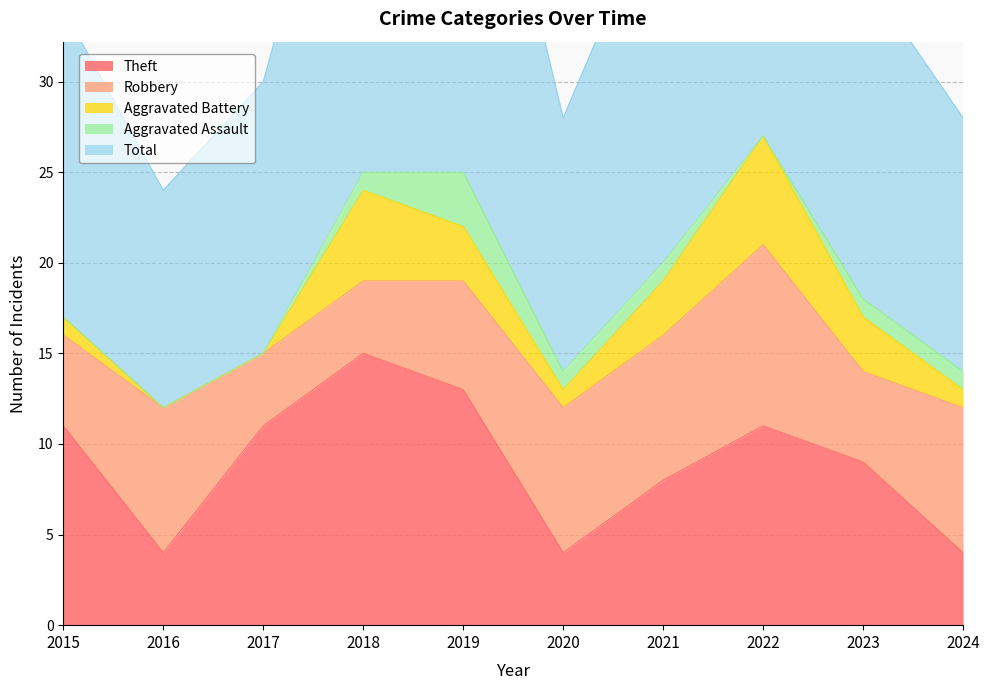

True or false: Aggravated Assault and Total cross at least once.

False